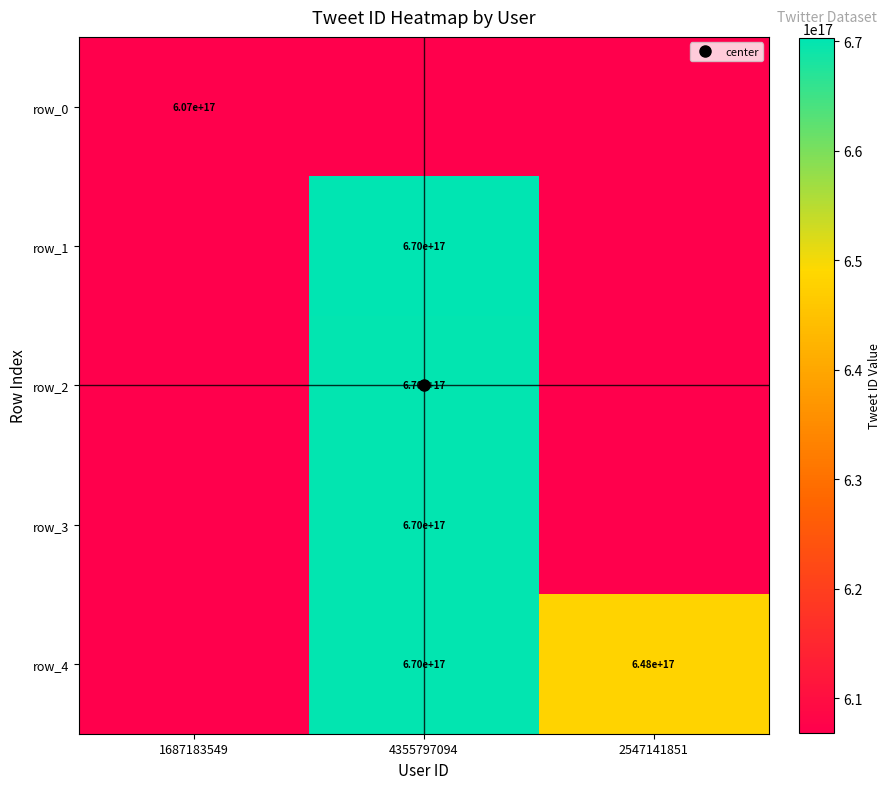

Where is row_0 nearest to the value 606850873881325568?

1687183549